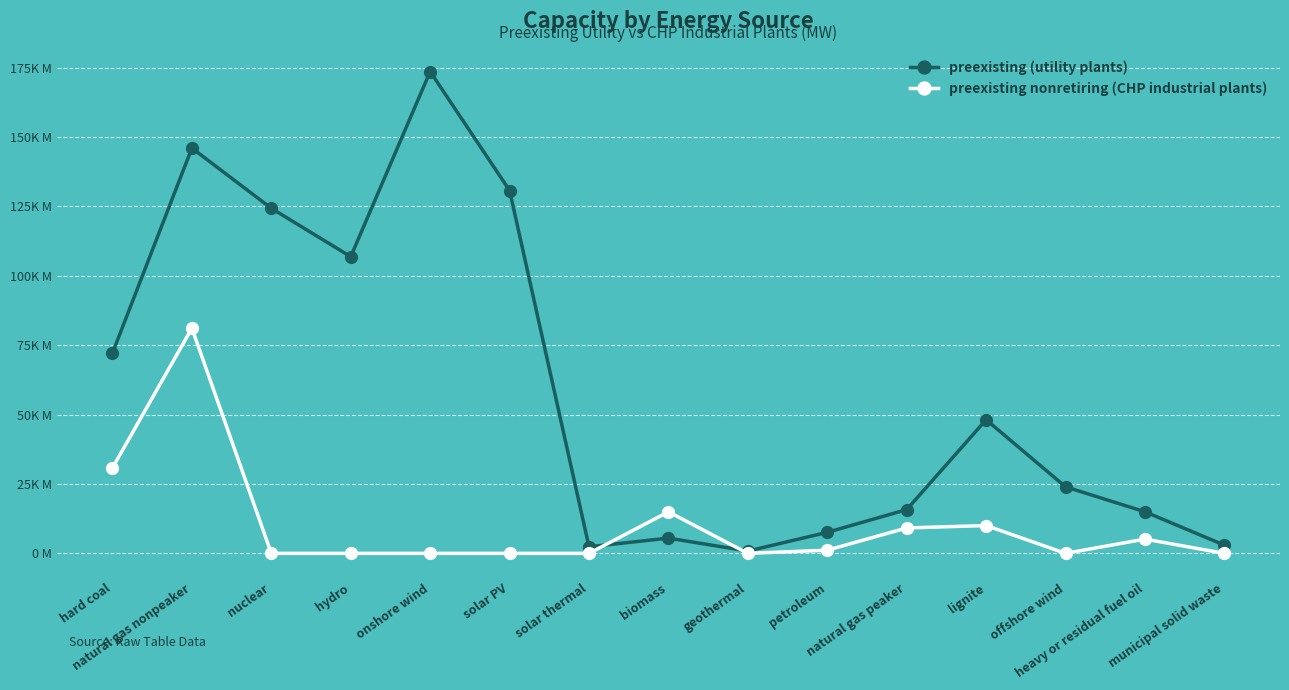

Does the chart display data point markers on the line(s)?

Yes